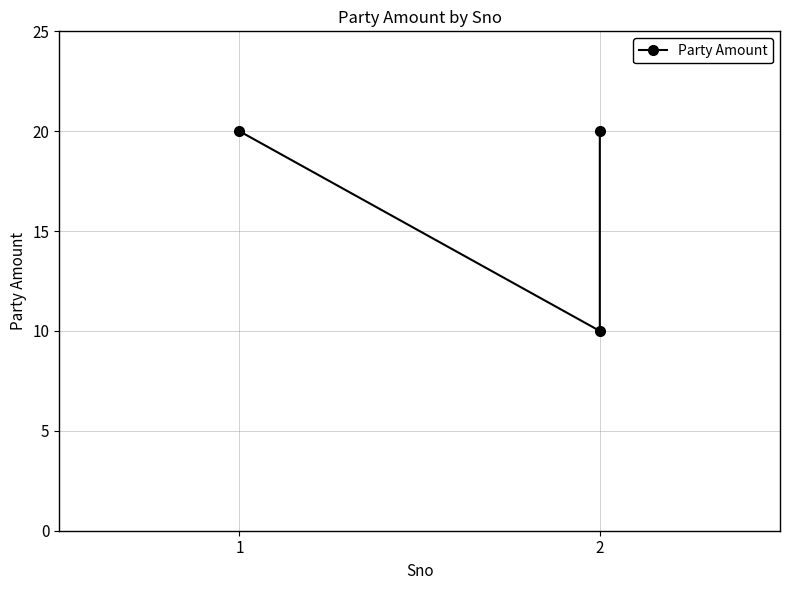

Reading left to right, transcribe all the data shown in this chart.

20	10	20